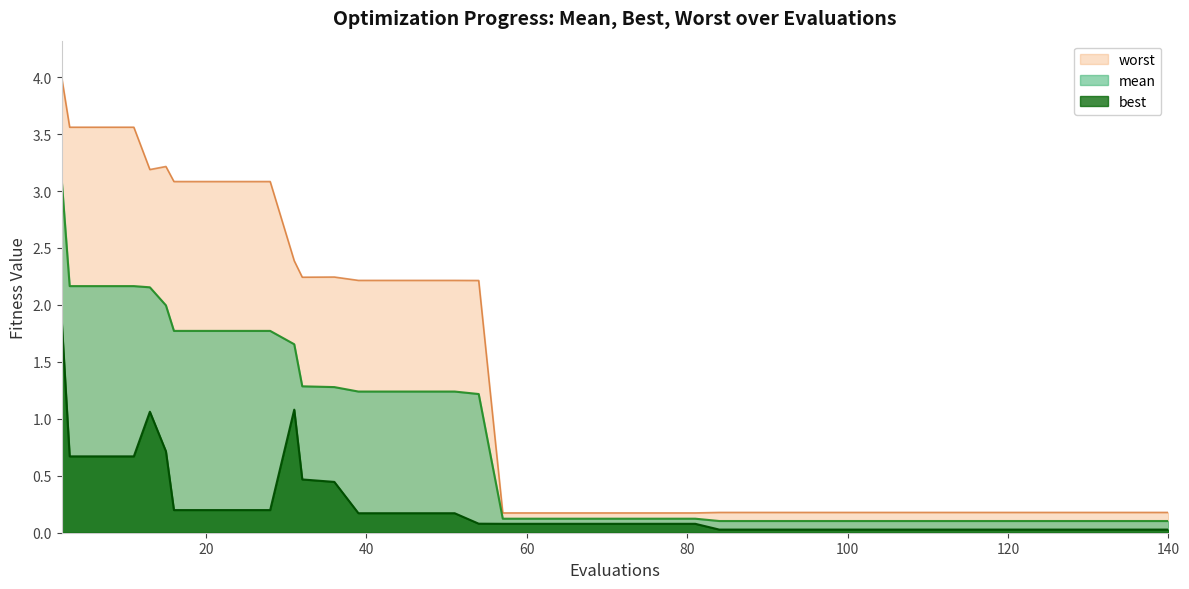

List the labels in order of best value, smallest first.

84, 88, 92, 96, 100, 104, 108, 112, 116, 120, 124, 128, 132, 136, 140, 57, 61, 65, 69, 73, 77, 81, 54, 39, 43, 47, 51, 16, 20, 24, 28, 36, 32, 3, 7, 11, 15, 13, 31, 2